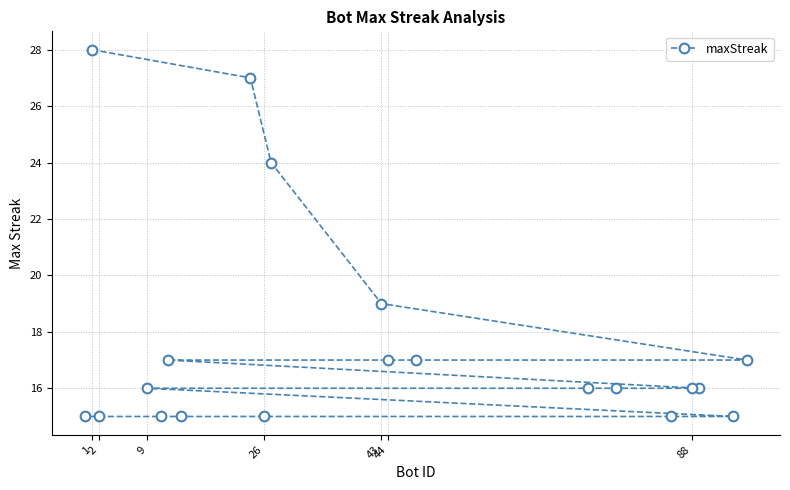

At which category does the chart reach its peak across all series?

1